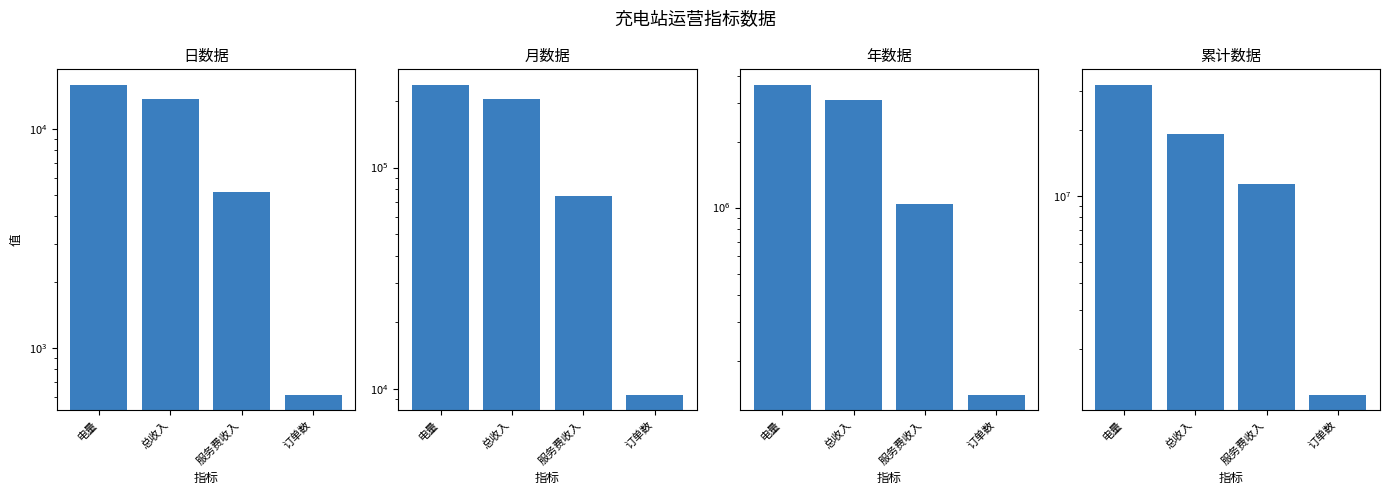

What is the sum of the 月数据 values at 电量 and 服务费收入?

311001.0